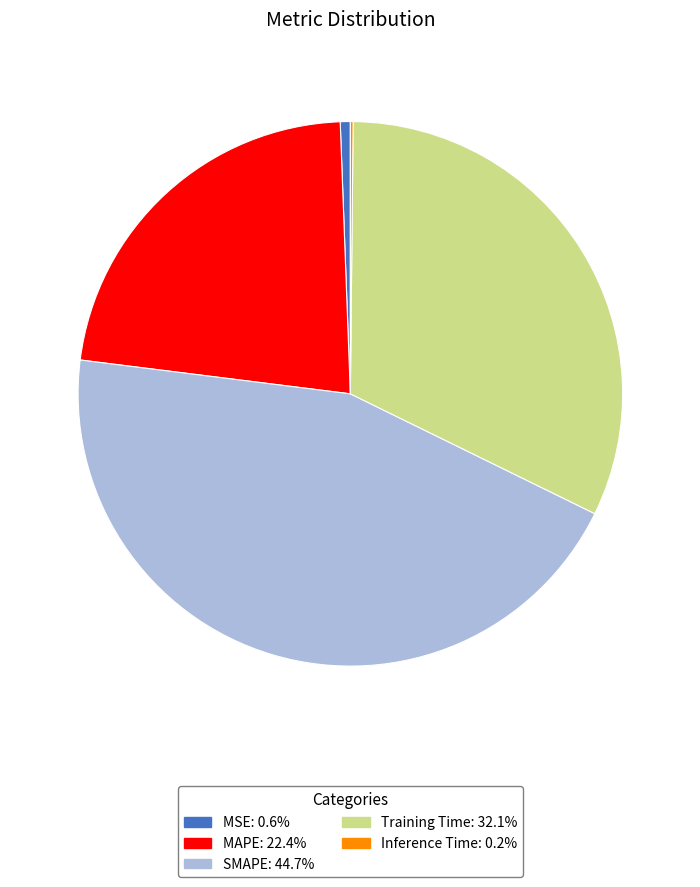

Which category has the biggest portion of the pie?

SMAPE